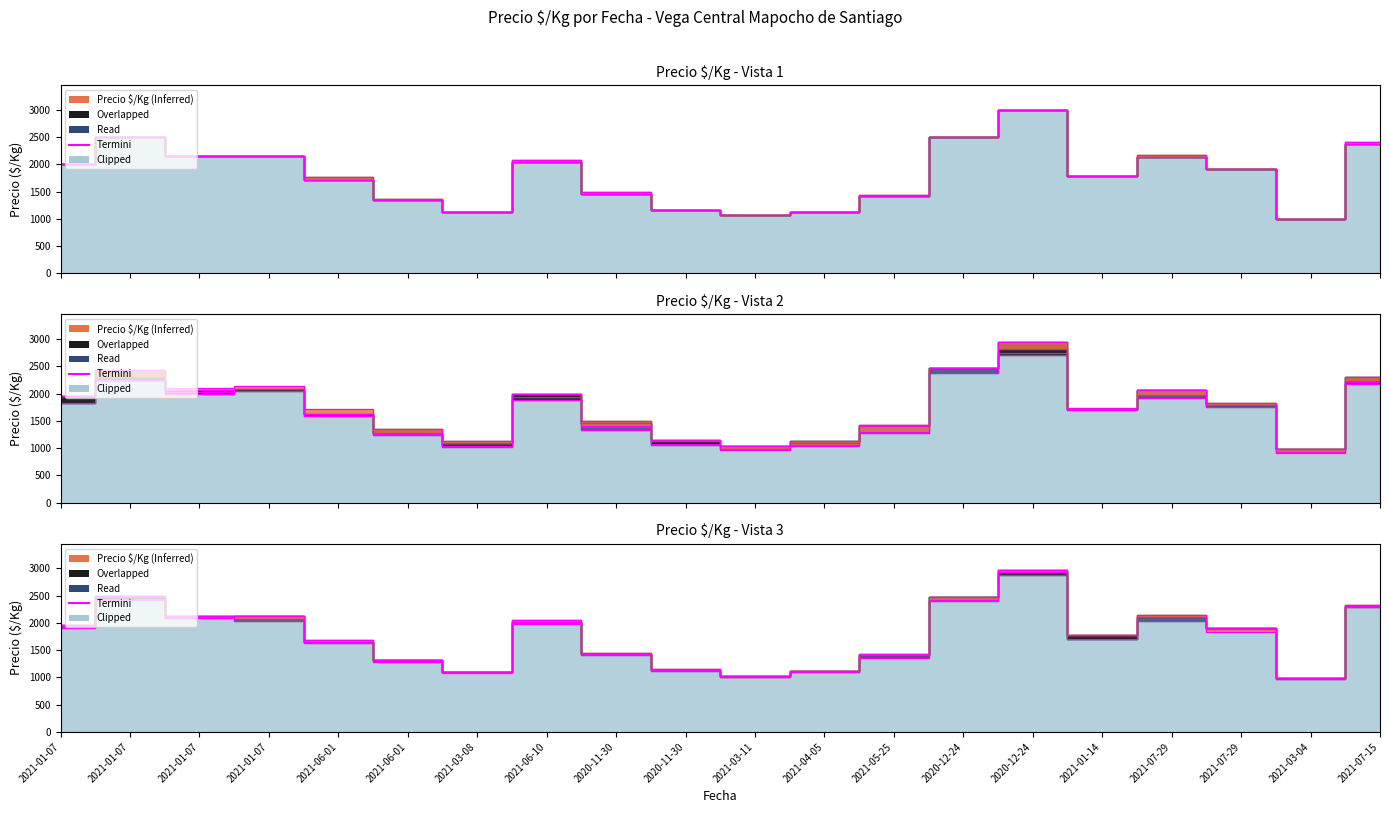

At which label is the value closest to 2000?

2021-01-07